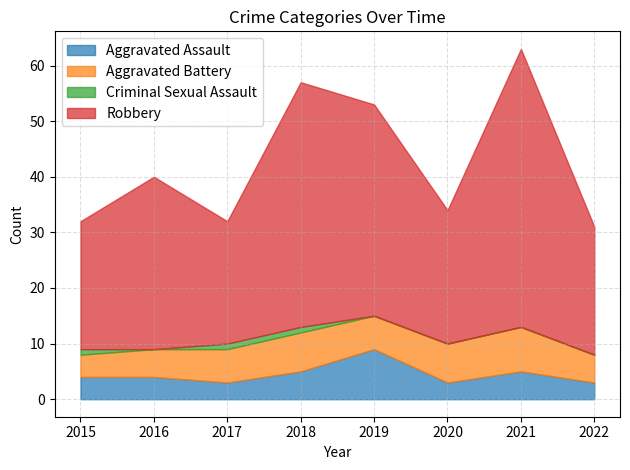

How many lines are shown in the chart?

4